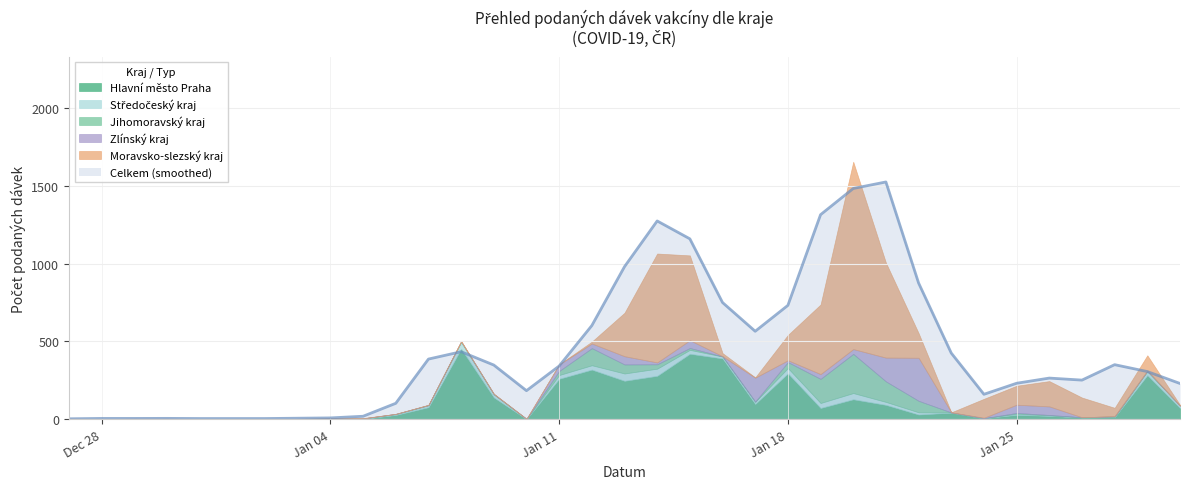

Which category has the lowest value in the Středočeský kraj series?

28.12.2020